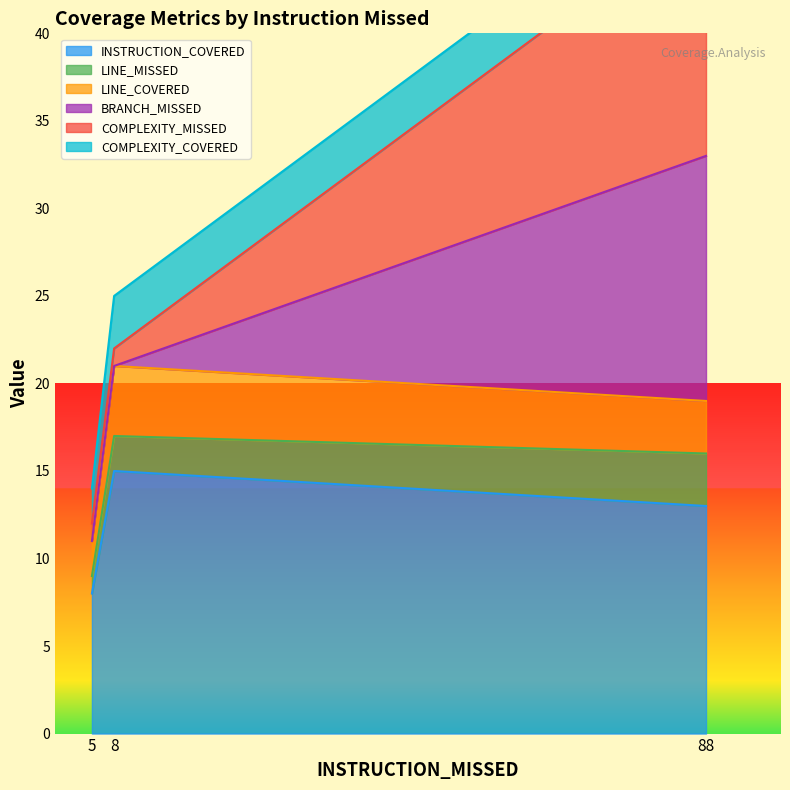

Which category has the lowest value in the INSTRUCTION_COVERED series?

5